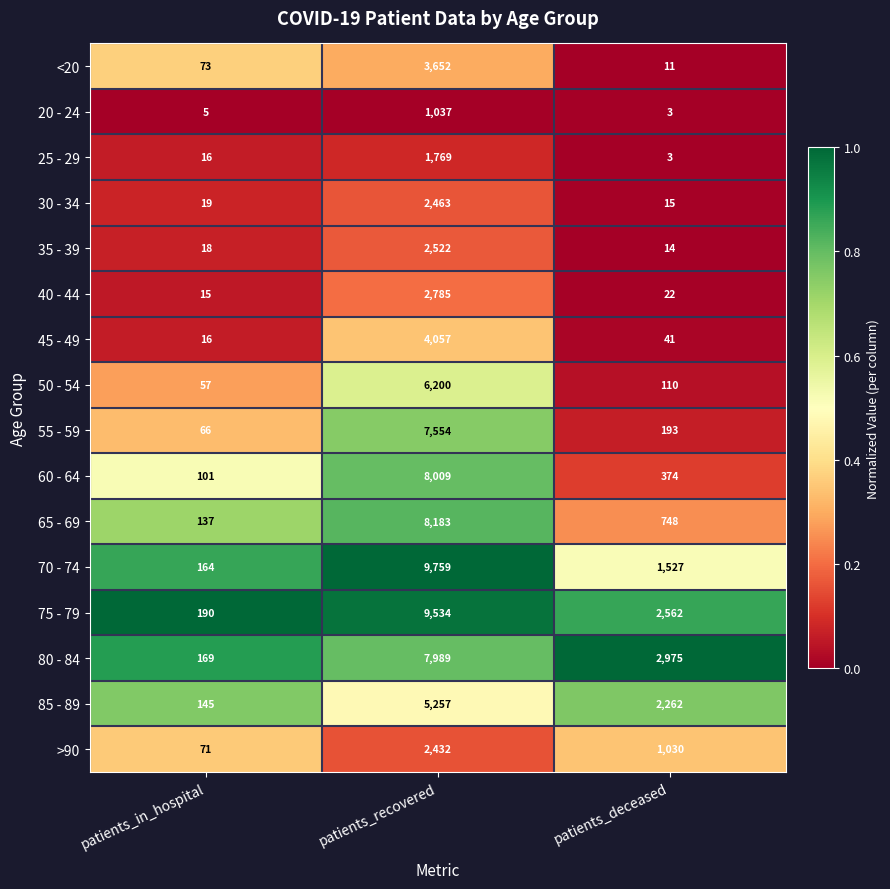

The value of 60 - 64 at patients_in_hospital is 101. True or false?

True